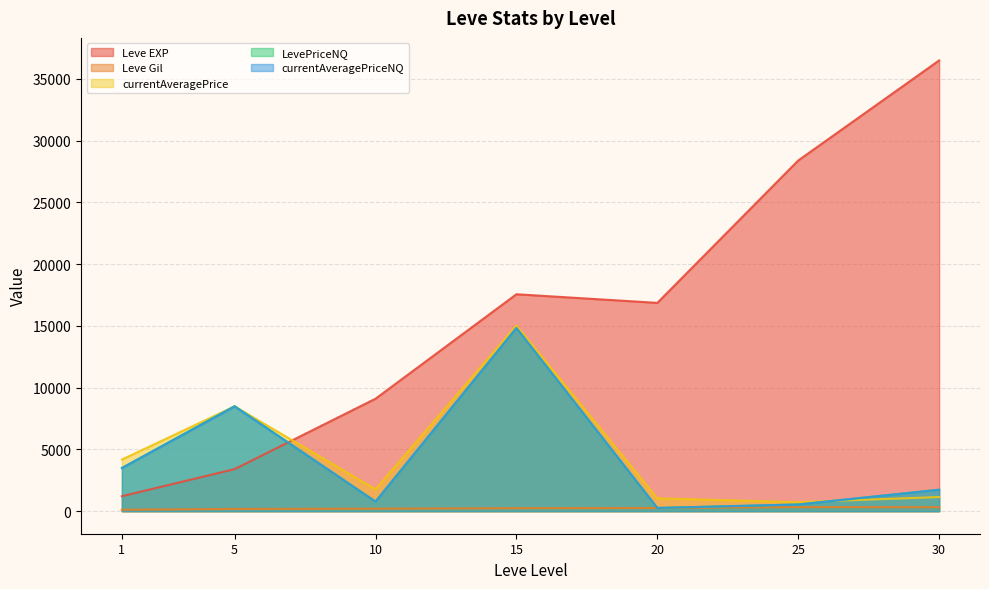

At which category does the chart reach its peak across all series?

30